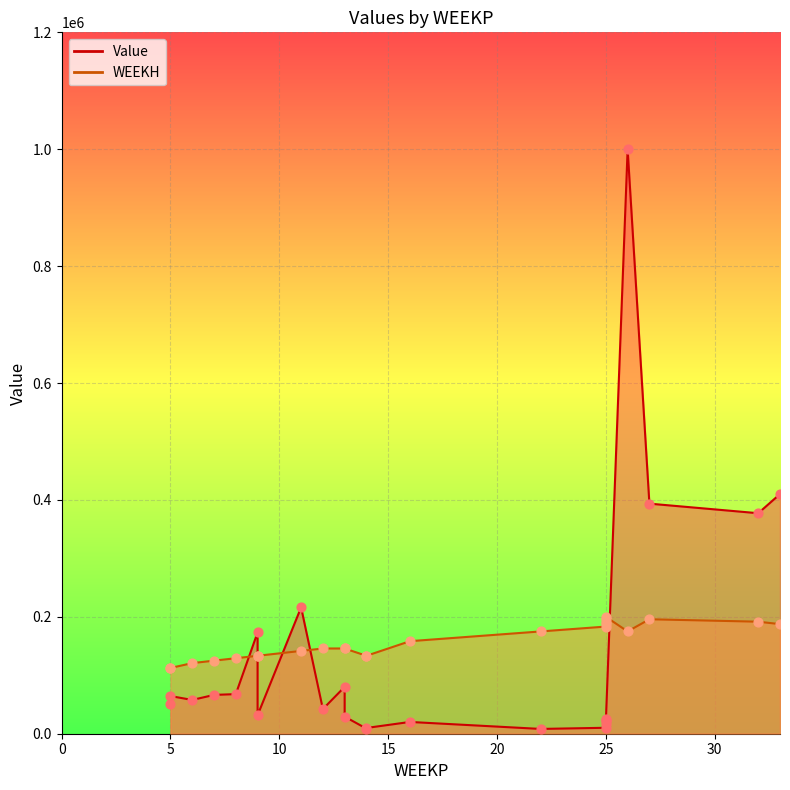

Which series has the widest spread of Y values?

Value